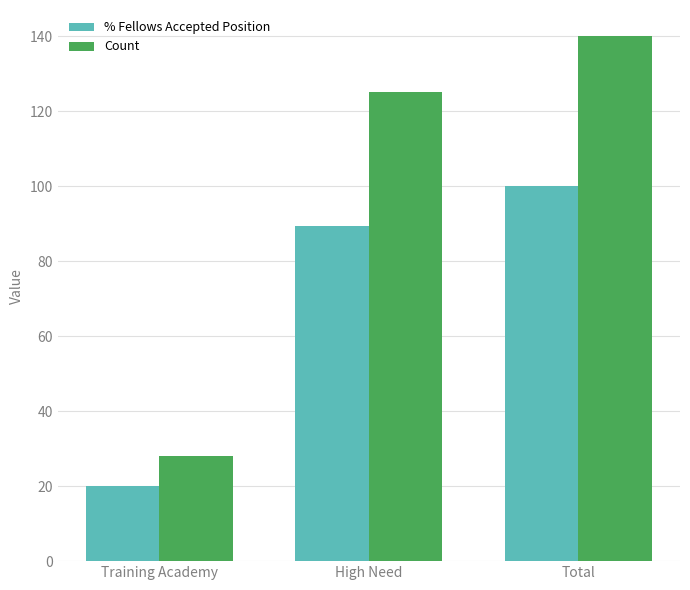

At how many categories does at least one series exceed 81?

2